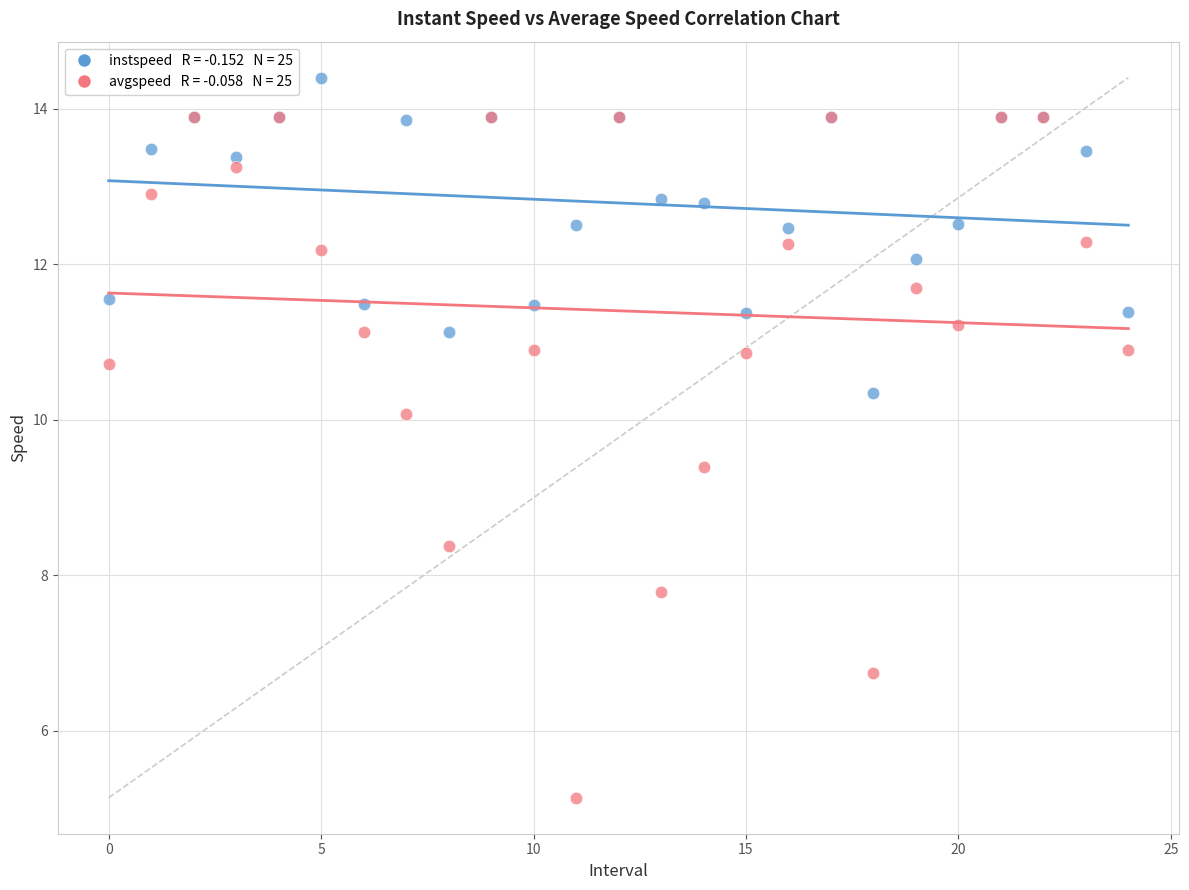

Across all series, what Y value is closest to 9?

9.4